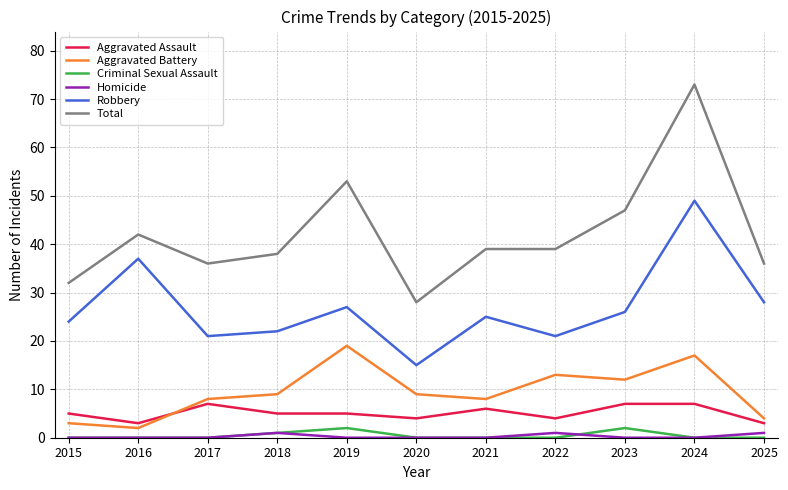

Reading left to right, list all the values displayed in this chart.

Aggravated Assault: 2015=5	2016=3	2017=7	2018=5	2019=5	2020=4	2021=6	2022=4	2023=7	2024=7	2025=3
Aggravated Battery: 2015=3	2016=2	2017=8	2018=9	2019=19	2020=9	2021=8	2022=13	2023=12	2024=17	2025=4
Criminal Sexual Assault: 2015=0	2016=0	2017=0	2018=1	2019=2	2020=0	2021=0	2022=0	2023=2	2024=0	2025=0
Homicide: 2015=0	2016=0	2017=0	2018=1	2019=0	2020=0	2021=0	2022=1	2023=0	2024=0	2025=1
Robbery: 2015=24	2016=37	2017=21	2018=22	2019=27	2020=15	2021=25	2022=21	2023=26	2024=49	2025=28
Total: 2015=32	2016=42	2017=36	2018=38	2019=53	2020=28	2021=39	2022=39	2023=47	2024=73	2025=36